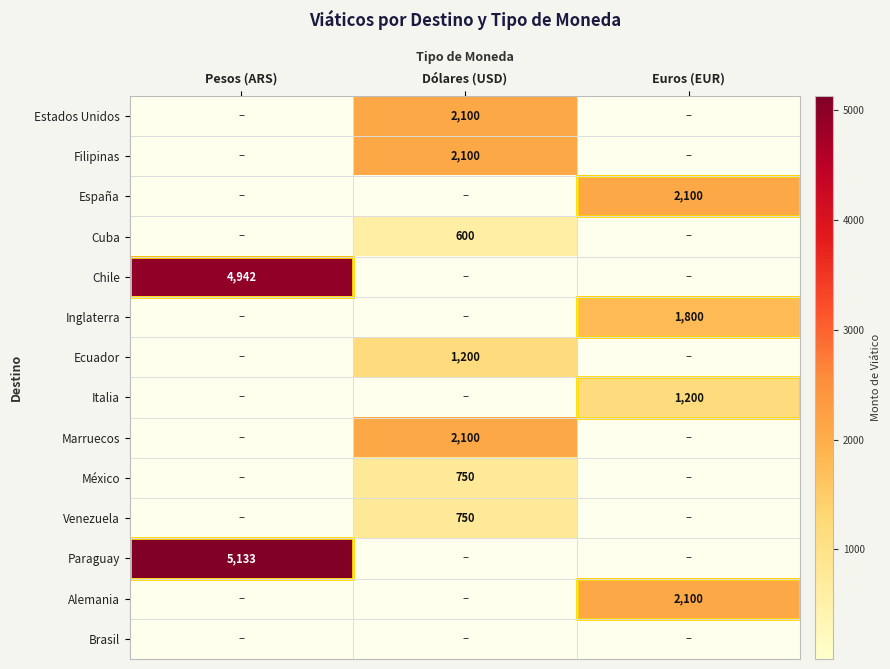

Where is Chile nearest to the value 2471?

Pesos (ARS)